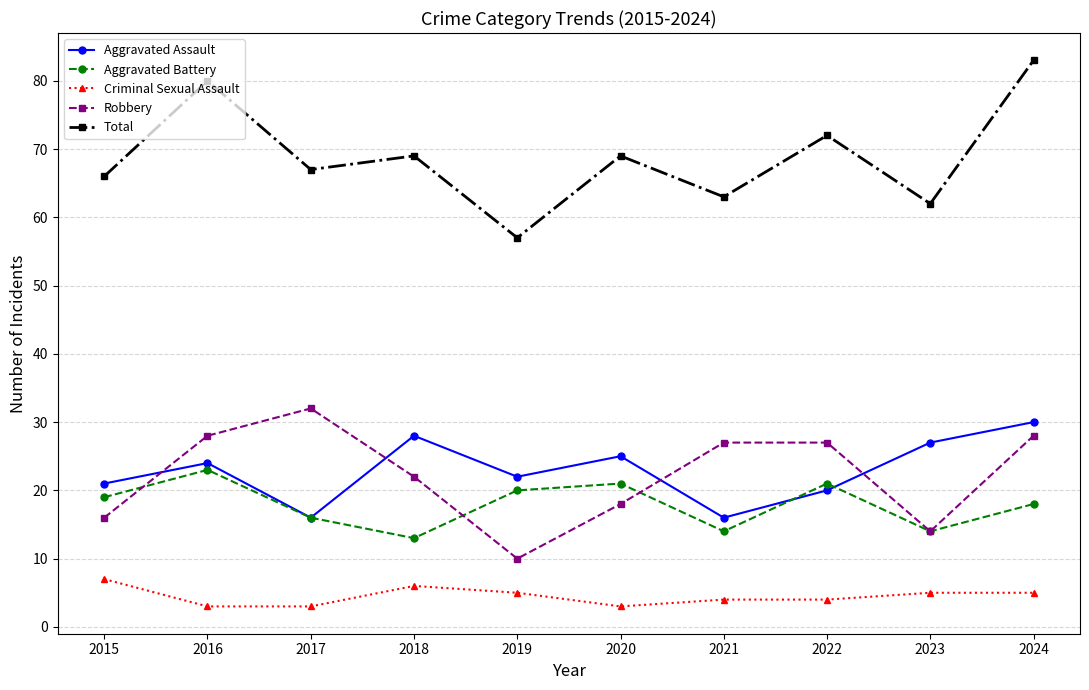

What is the sum of the Aggravated Assault values at 2022 and 2018?

48